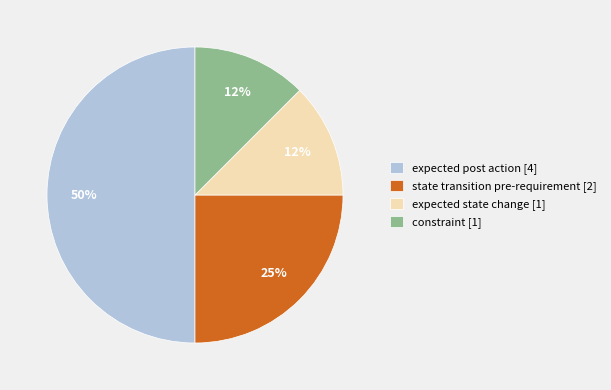

True or false: expected post action accounts for 50% of the total.

True